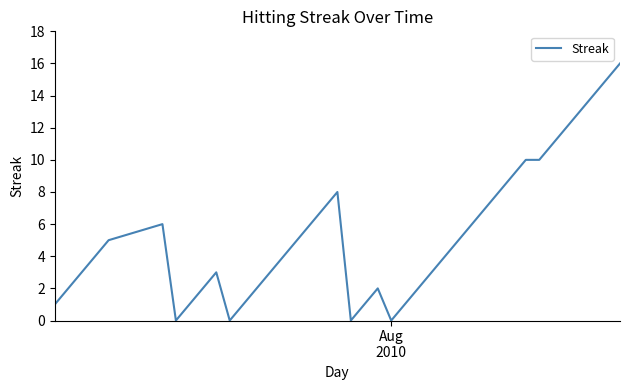

Does the chart have visible grid lines?

No